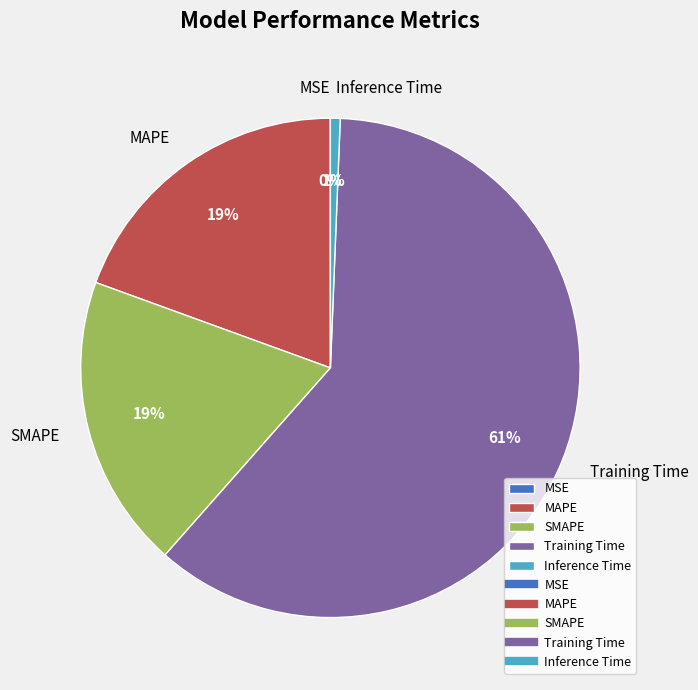

Is the sum of MAPE and Inference Time greater than half?

No